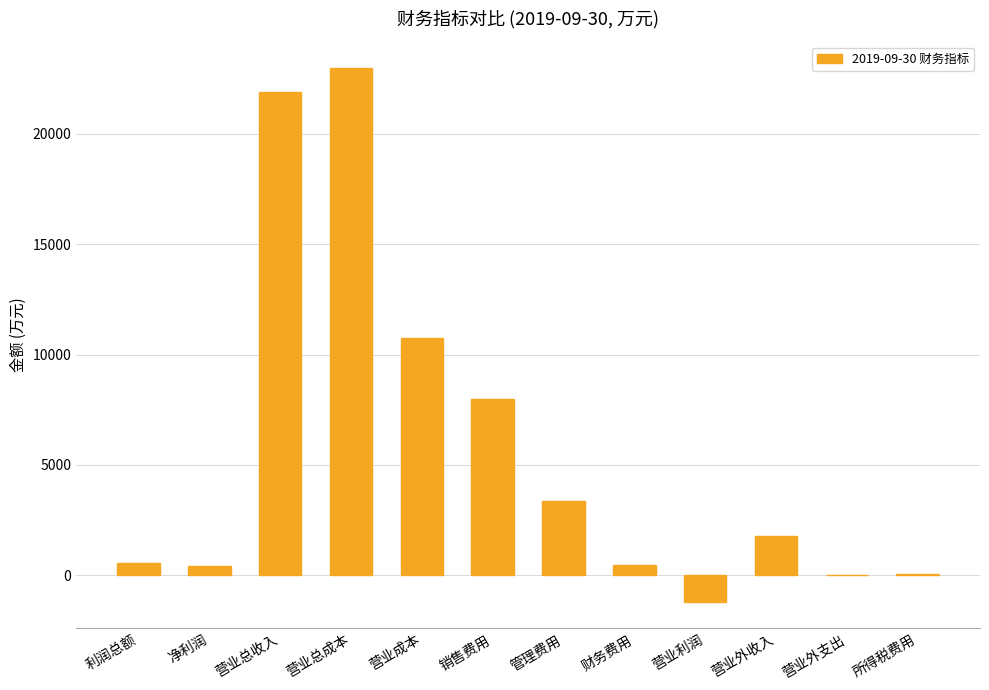

Which has a higher value, 营业总成本 or 所得税费用?

营业总成本